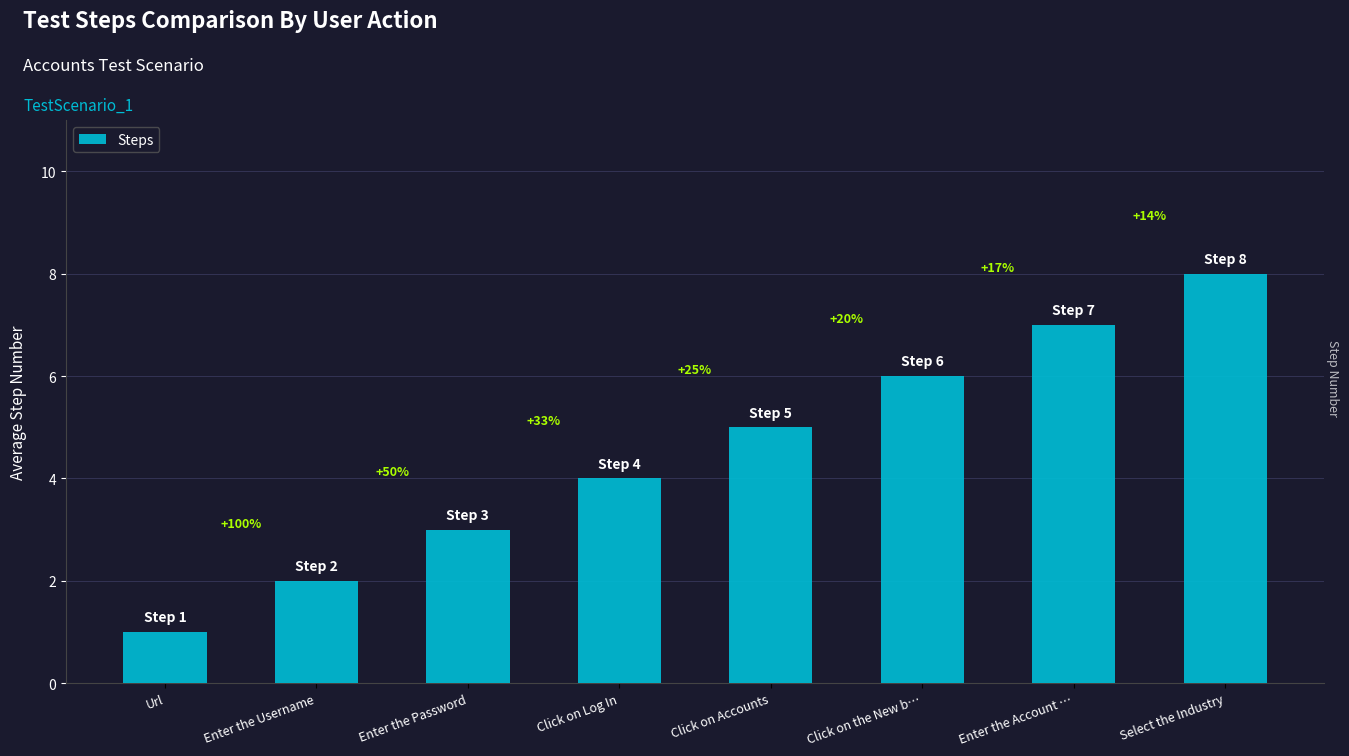

Does the chart contain any negative values?

No